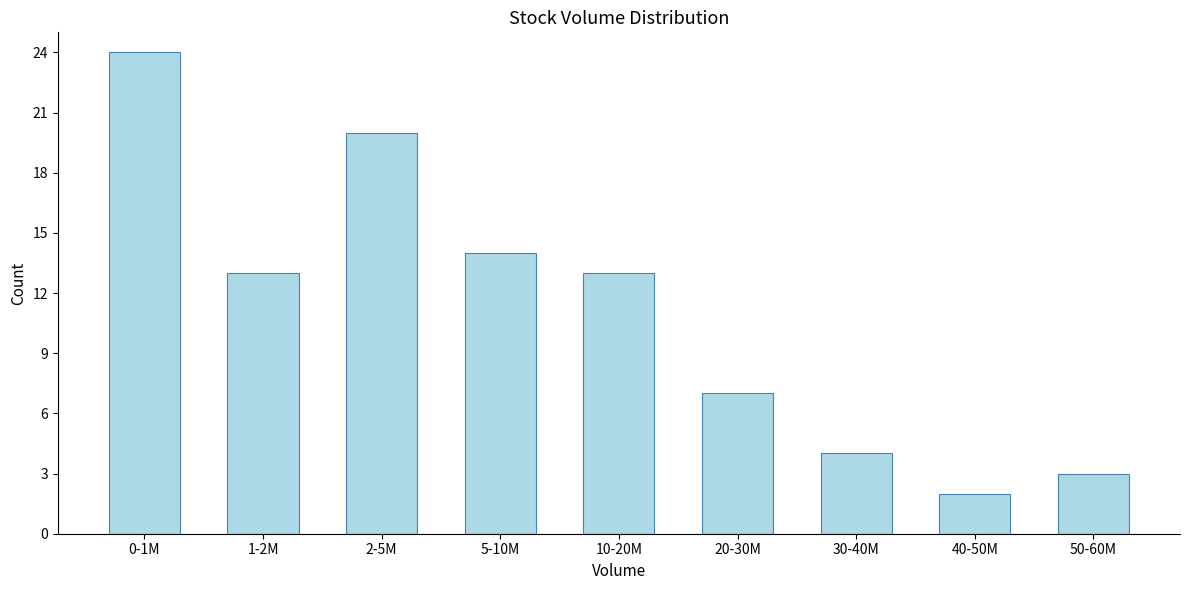

Reading left to right, transcribe all the data shown in this chart.

0-1M=24	1-2M=13	2-5M=20	5-10M=14	10-20M=13	20-30M=7	30-40M=4	40-50M=2	50-60M=3